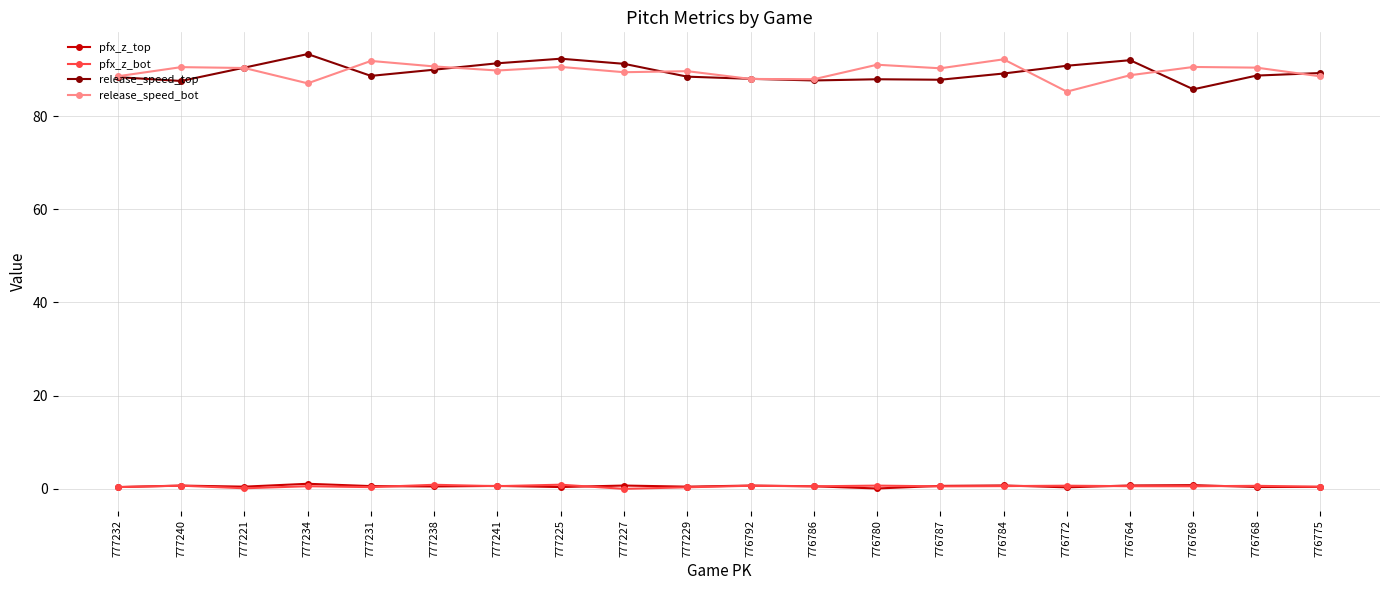

What are all the series names shown in the legend?

pfx_z_top, pfx_z_bot, release_speed_top, release_speed_bot